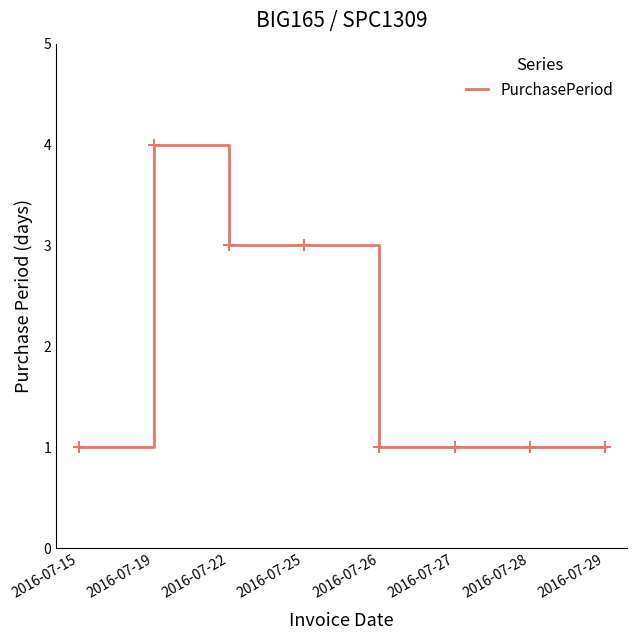

At which category does the data reach its first local peak?

2016-07-19